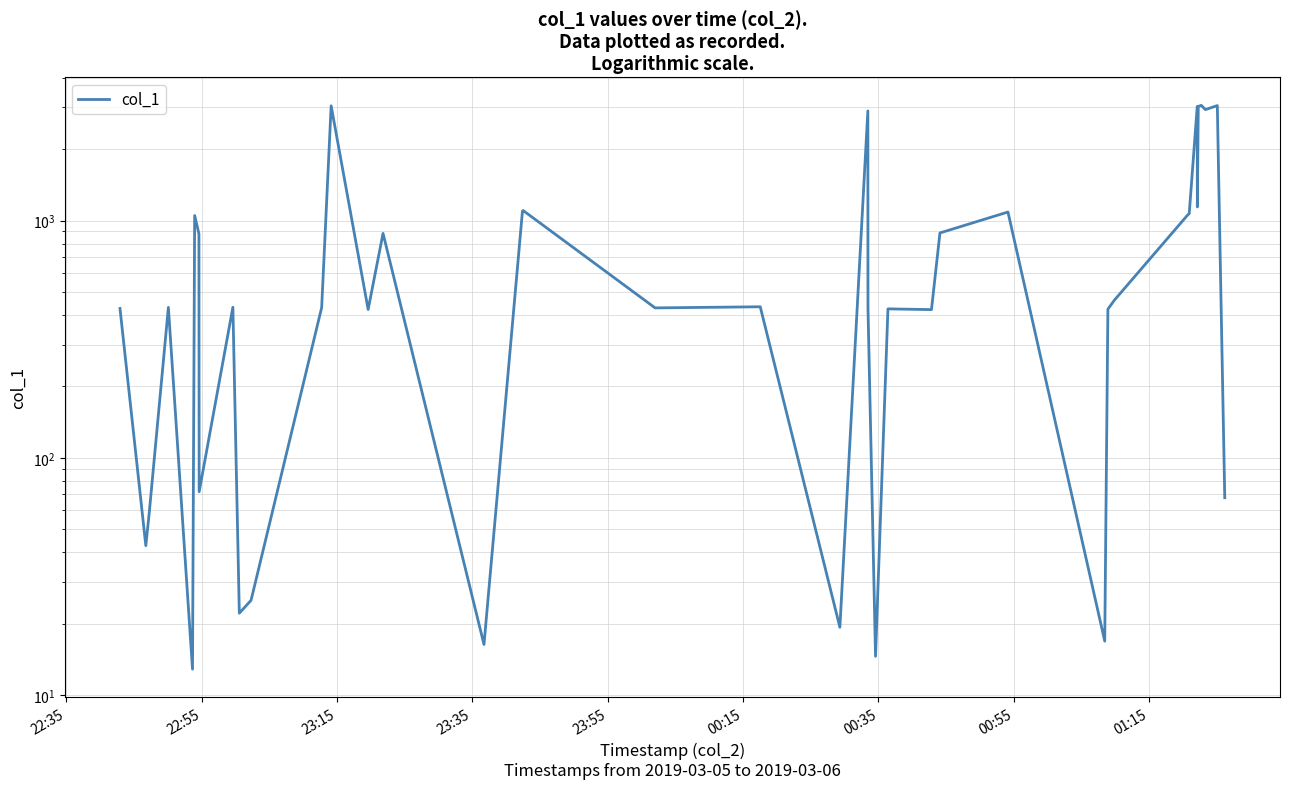

How many interior local peaks (higher than both neighbors) does the data have?

13